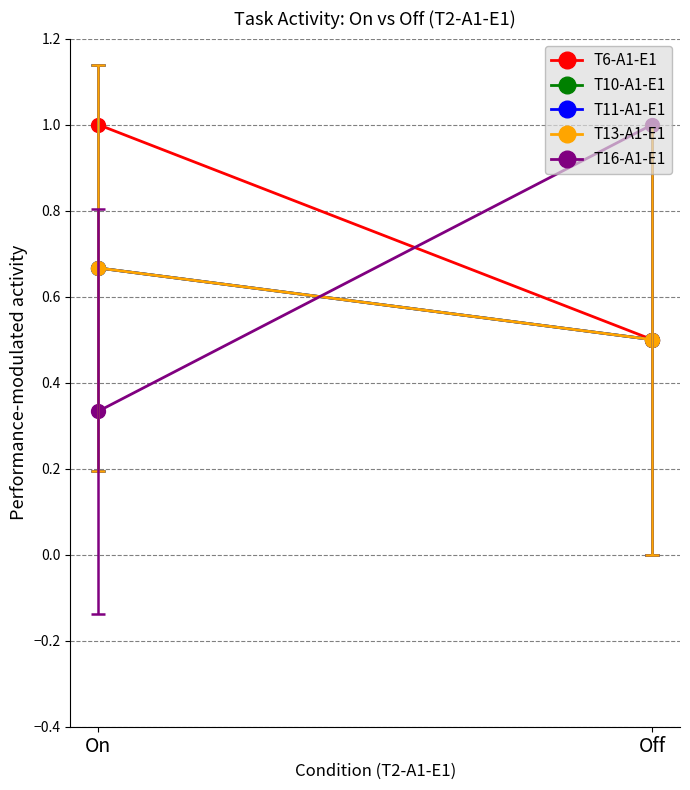

What is the label of the 1st point from the right?

Off